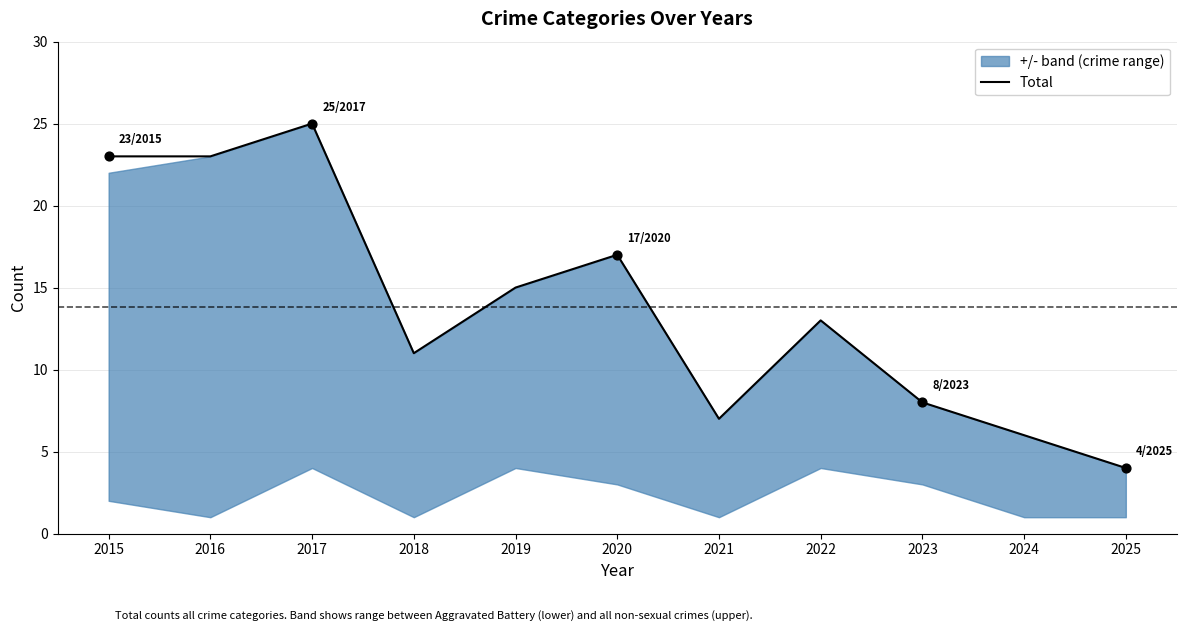

Approximately how many times larger is the value at 2018 compared to 2025?

2.8